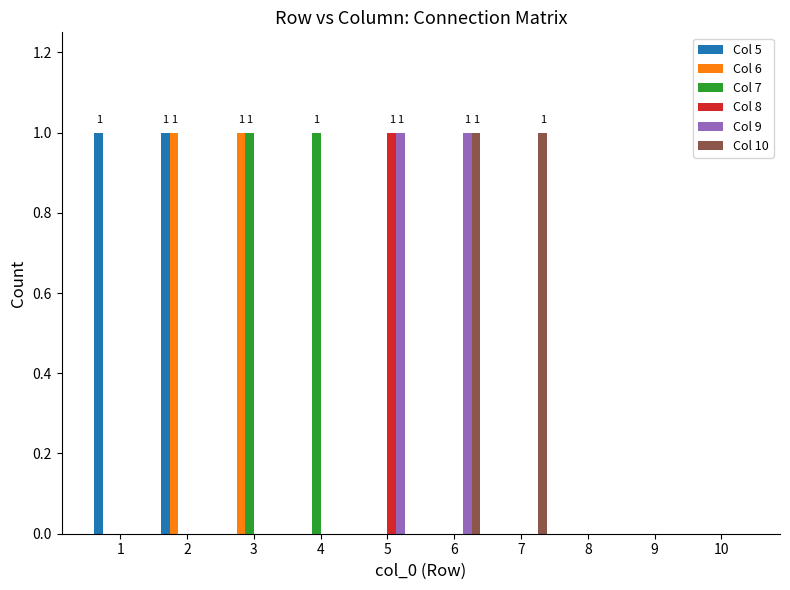

Count the number of categories in the chart.

10